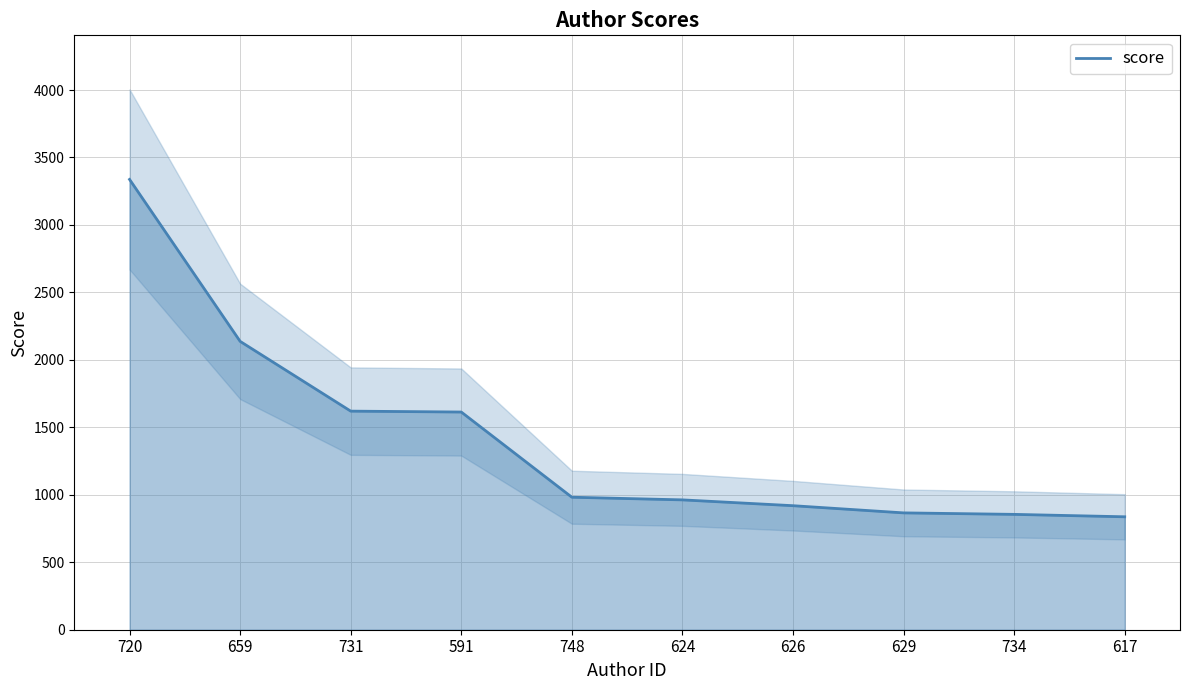

At which label does the data first exceed 982?

720